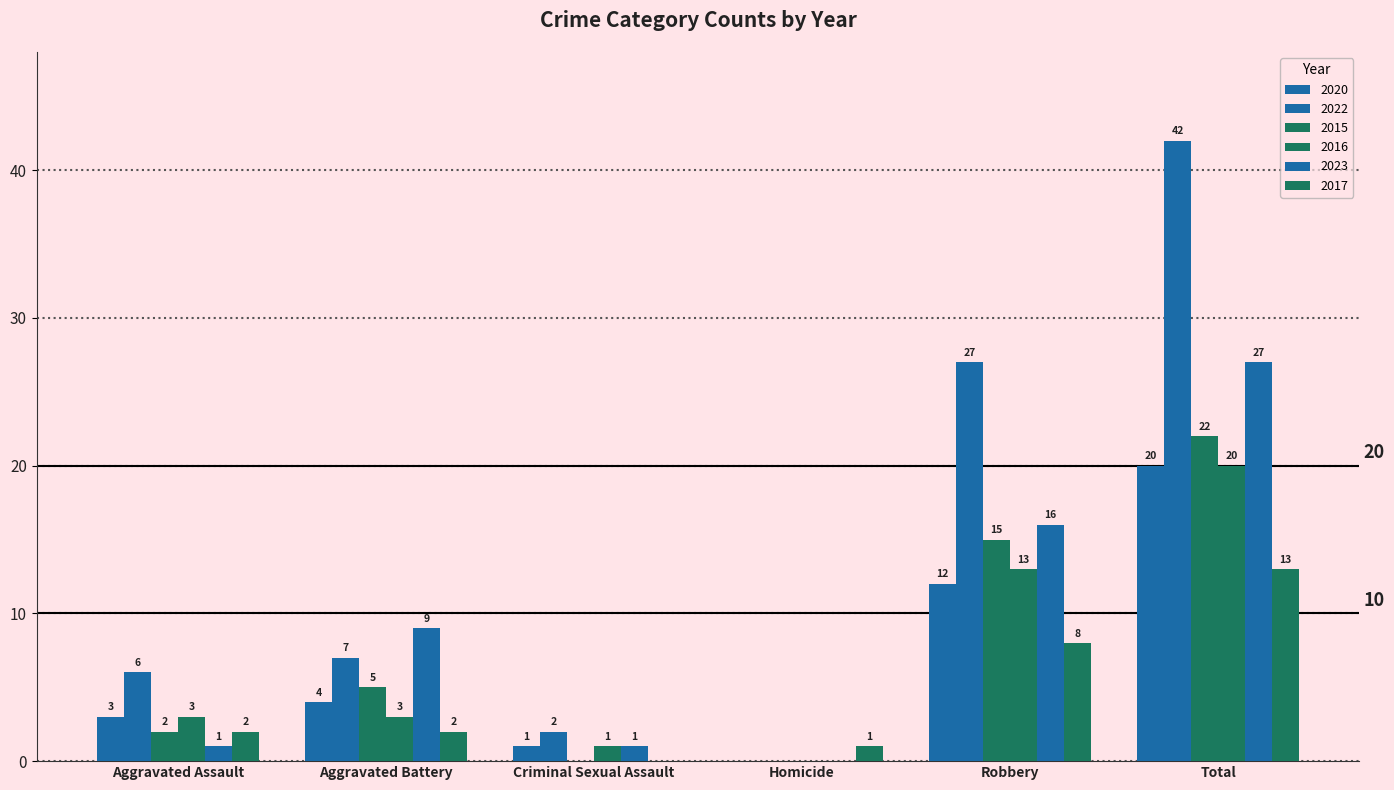

What is the approximate value of 2020 at Aggravated Battery, to the nearest 5?

5